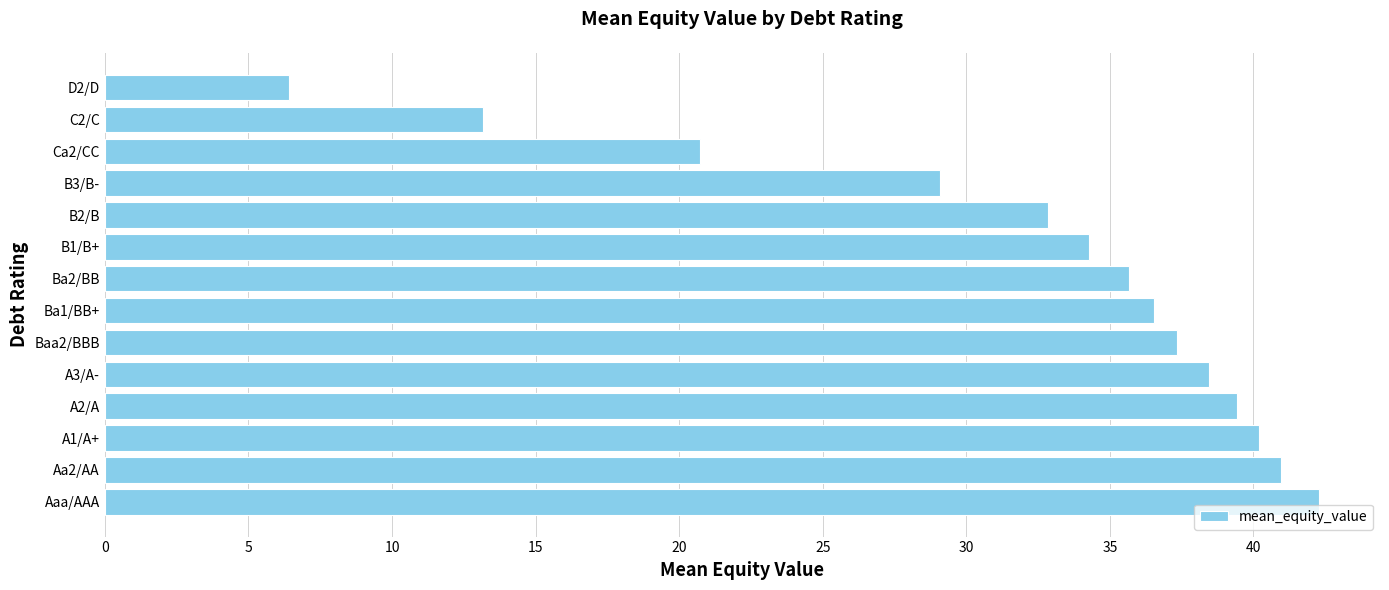

Reading bottom to top, list all the values displayed in this chart.

Aaa/AAA=42.3	Aa2/AA=41.0	A1/A+=40.2	A2/A=39.4	A3/A-=38.5	Baa2/BBB=37.3	Ba1/BB+=36.5	Ba2/BB=35.7	B1/B+=34.3	B2/B=32.8	B3/B-=29.1	Ca2/CC=20.7	C2/C=13.2	D2/D=6.4